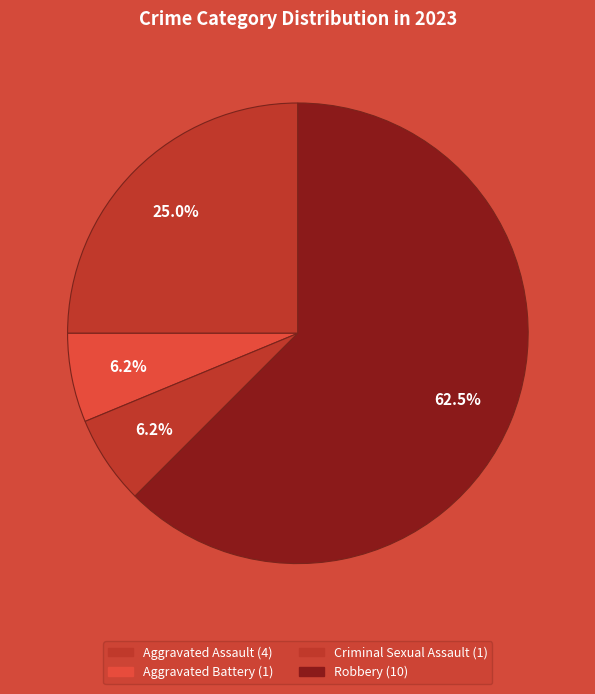

Is the sum of Robbery and Criminal Sexual Assault greater than half?

Yes